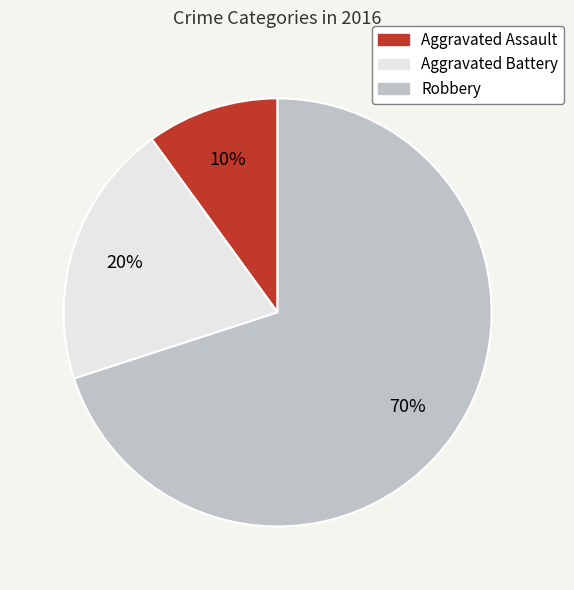

To the nearest percent, what percentage of the pie is Aggravated Battery?

20%